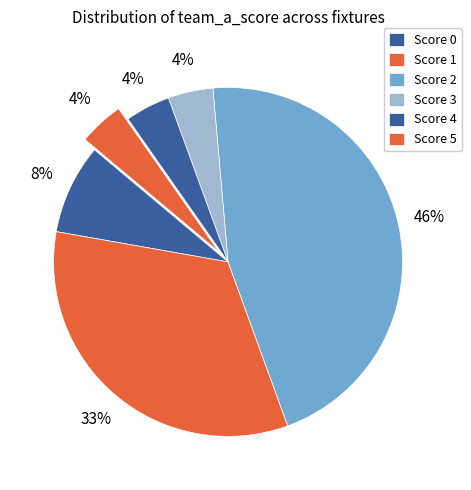

Count the number of slices in the pie.

6